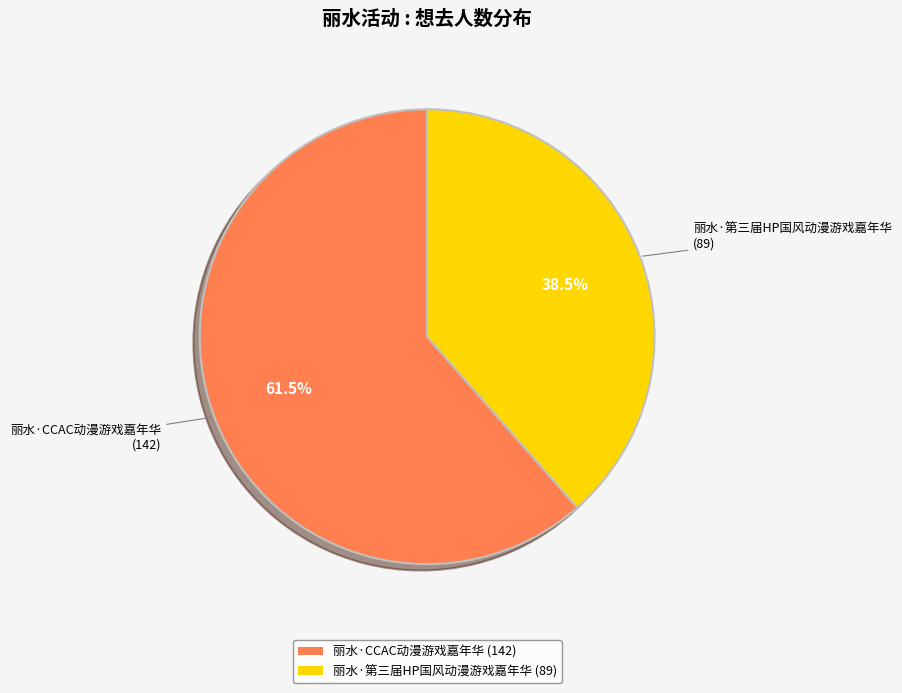

Combined, do 丽水·第三届HP国风动漫游戏嘉年华 and 丽水·CCAC动漫游戏嘉年华 account for over 50%?

Yes